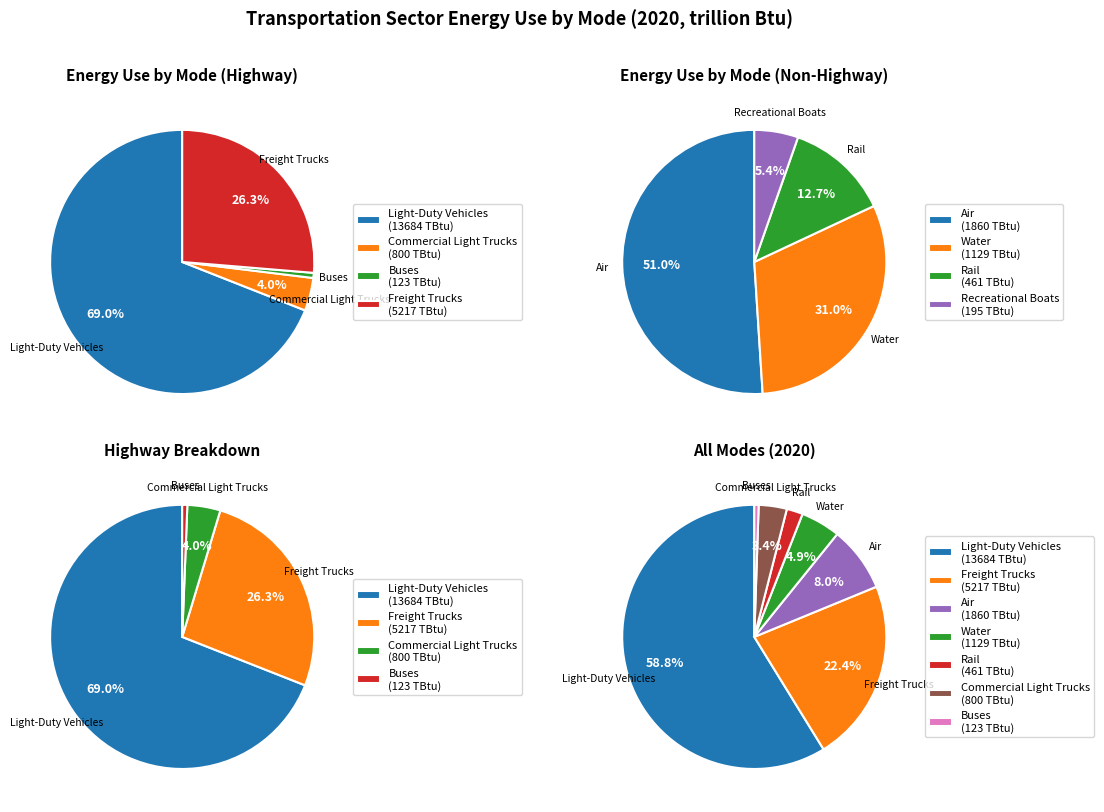

Is there any slice that represents more than half of the pie?

Yes